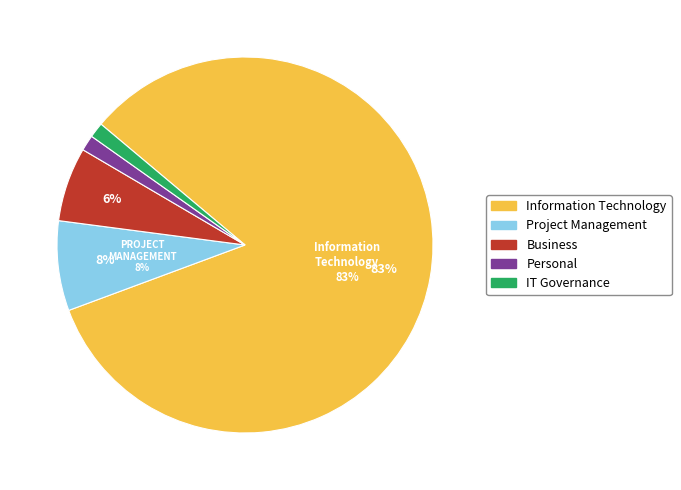

What is the largest slice in the pie chart?

Information Technology